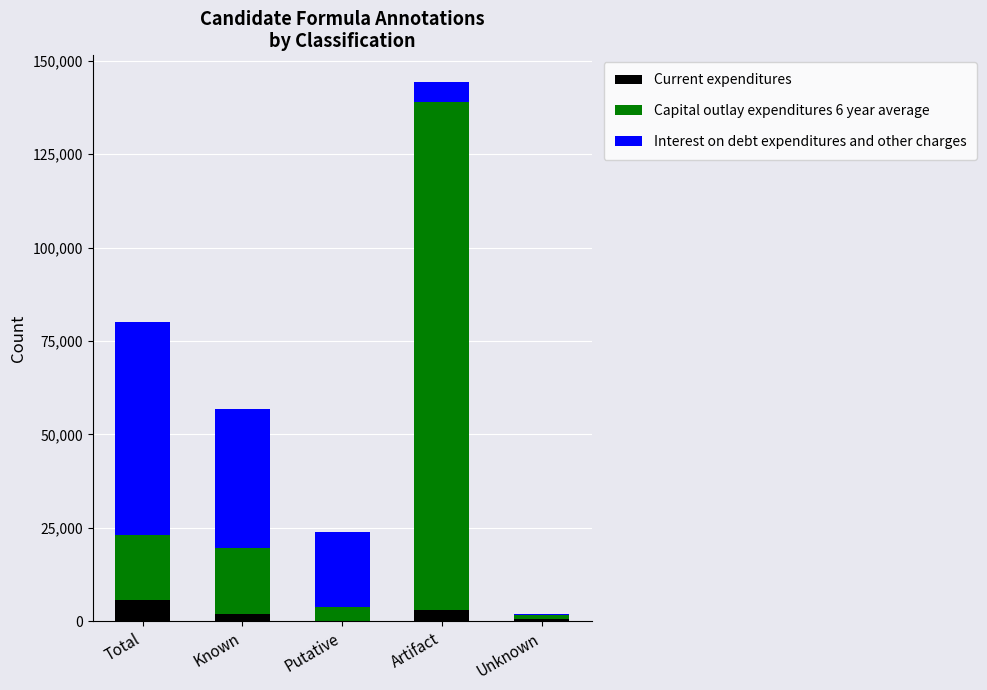

How many series are shown in this chart?

3